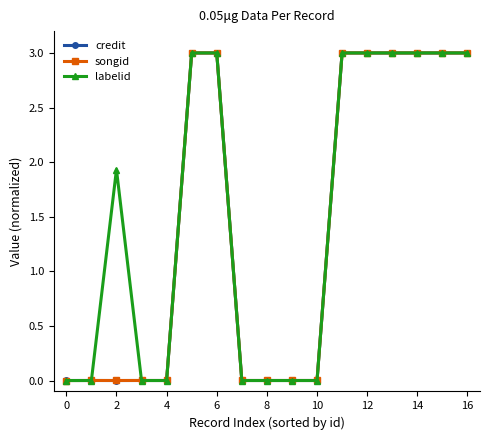

How many distinct data groups are displayed?

3